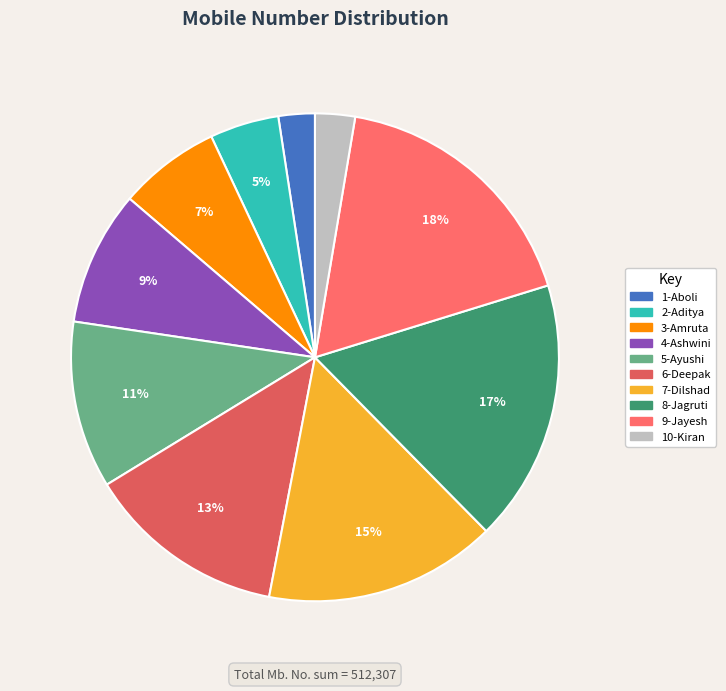

Count the number of slices in the pie.

10